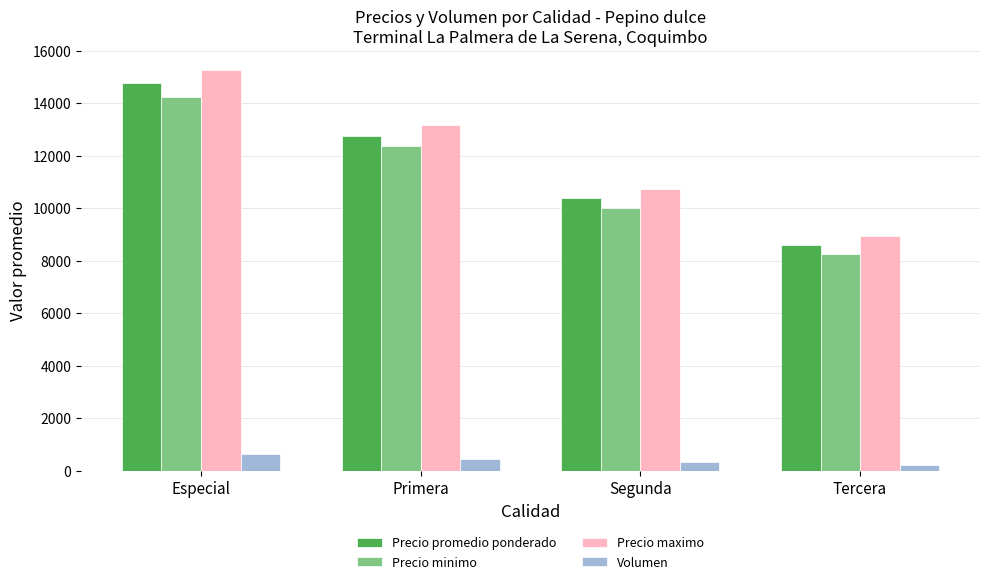

What is the difference between the maximum and minimum values in the Precio maximo series?

6321.4